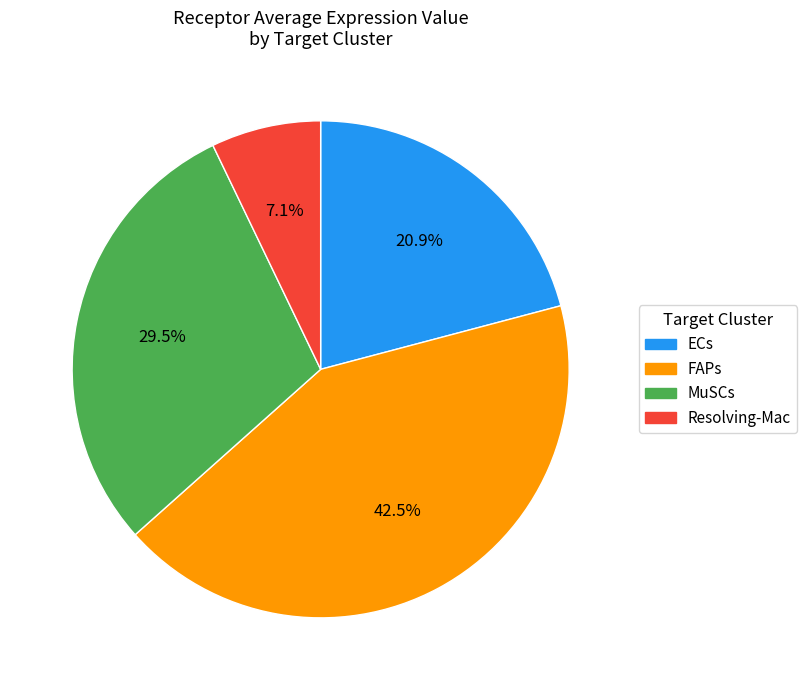

Is there a majority slice in this chart?

No